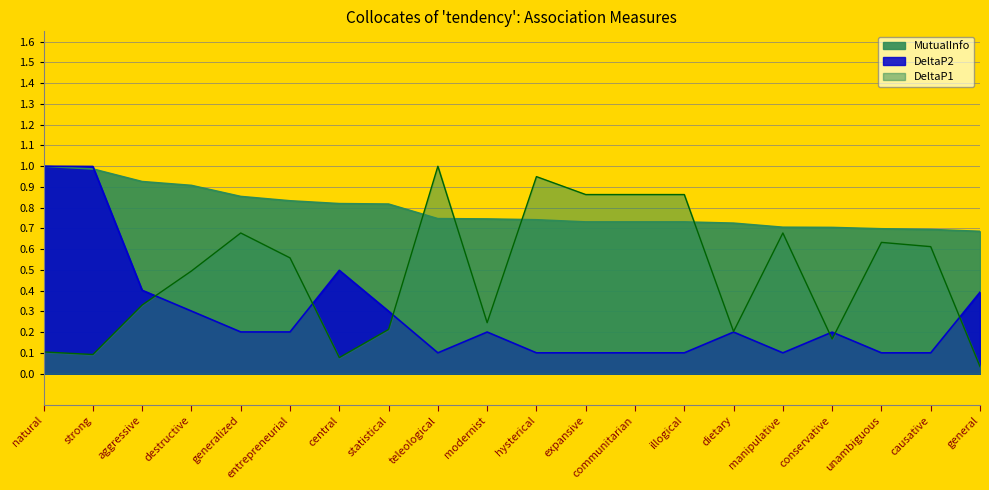

How many lines are shown in the chart?

3